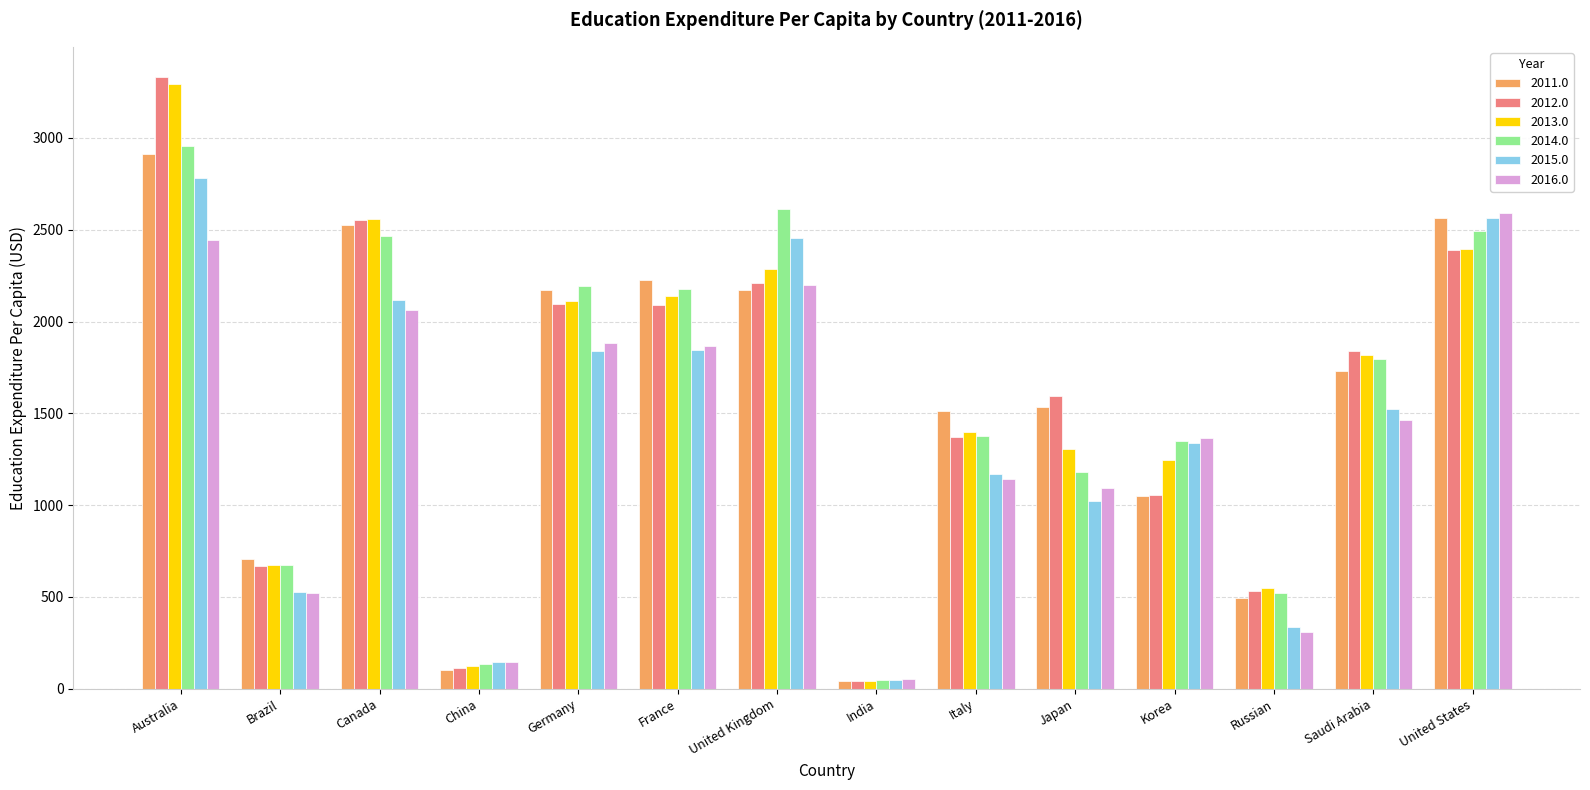

What is the sum of the 2011.0 values at Korea and Germany?

3221.1